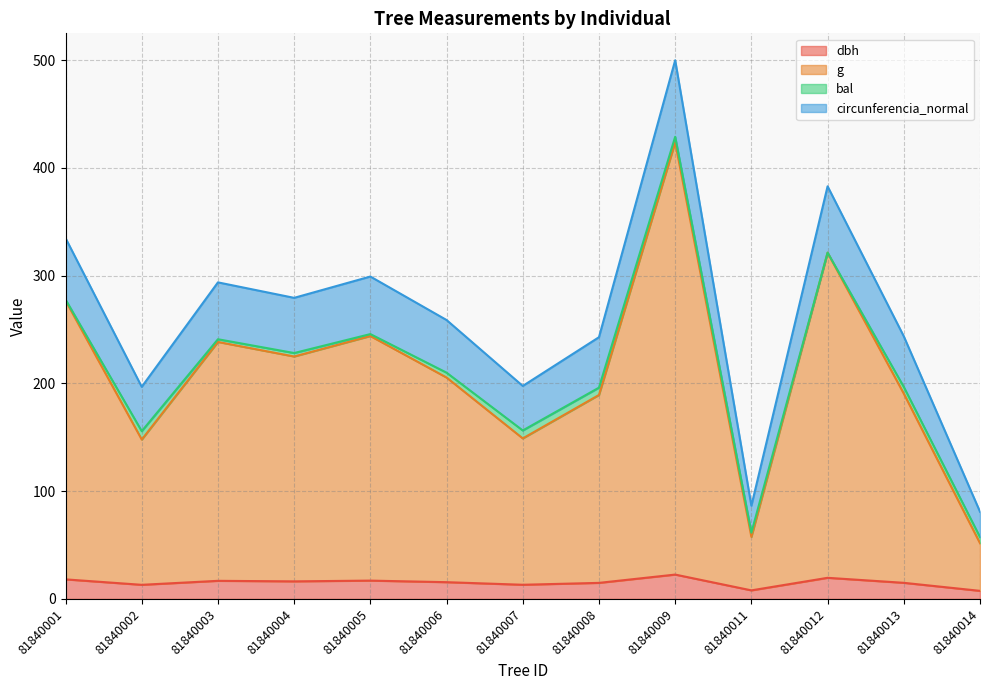

How many lines are shown in the chart?

4